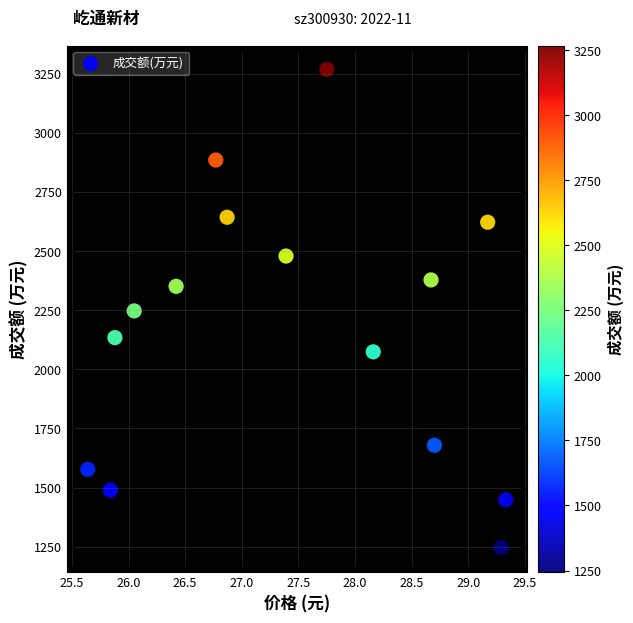

What is the range of Y values (max minus min)?

2022